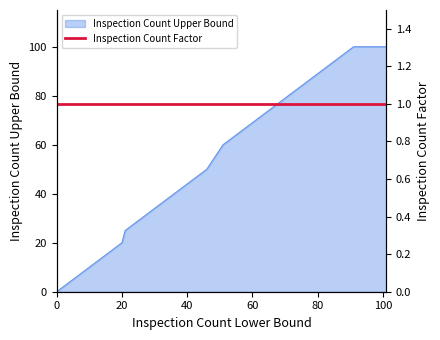

What is the difference between the maximum and second lowest values?

99